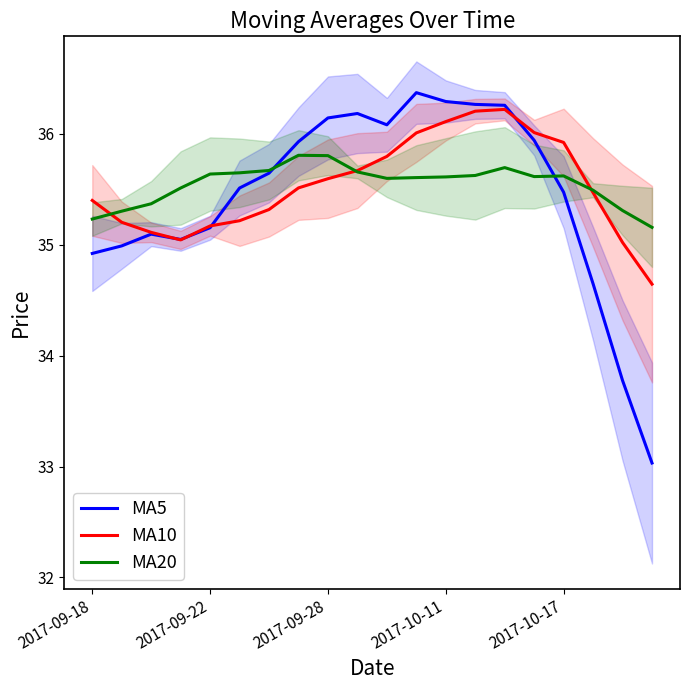

What is the lowest value of the MA10 series?

34.6